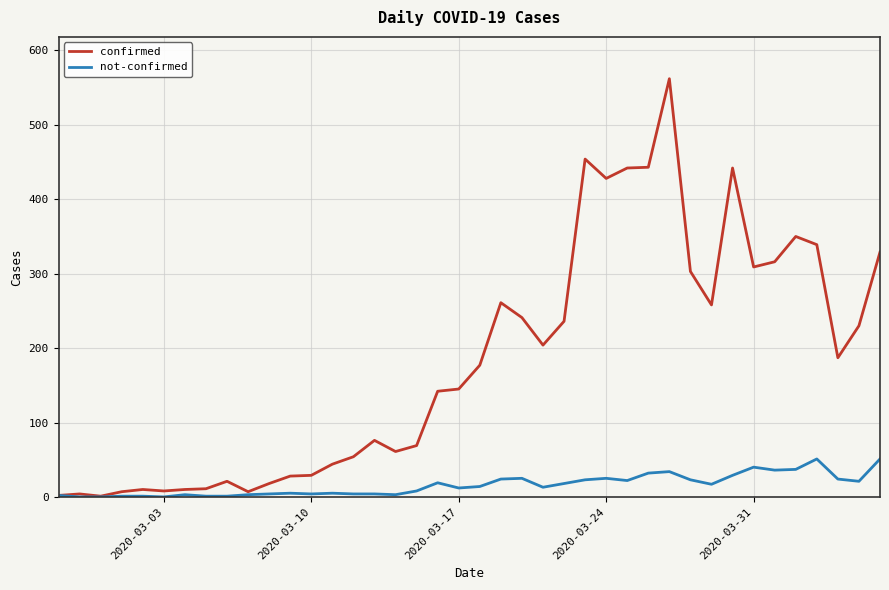

What is the highest value of the not-confirmed series?

51